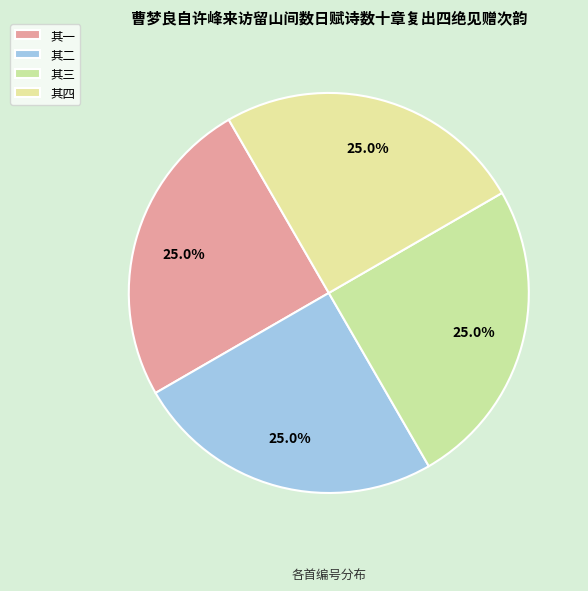

Is it true that 其二 is 25% of the pie?

True